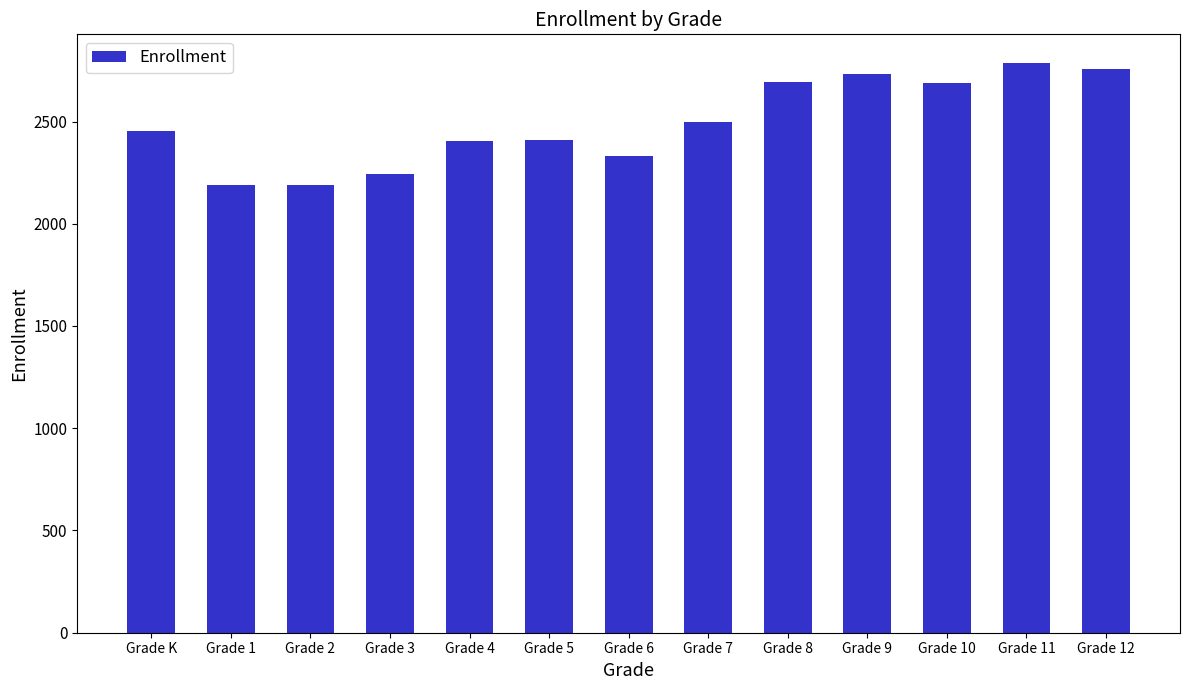

Count the number of data series in this chart.

1